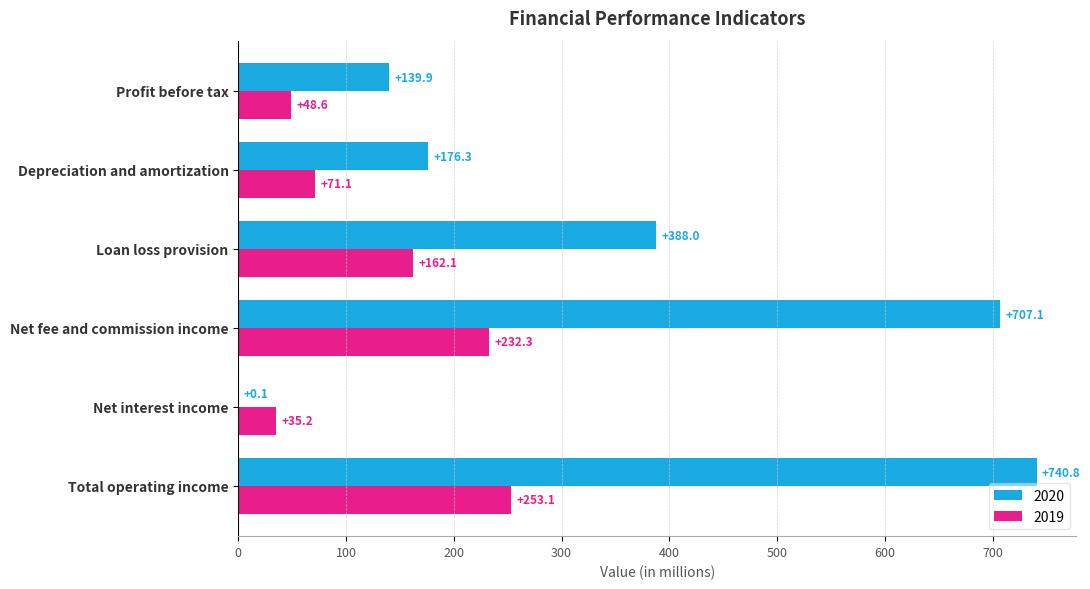

Which category has the highest value across all series?

Total operating income